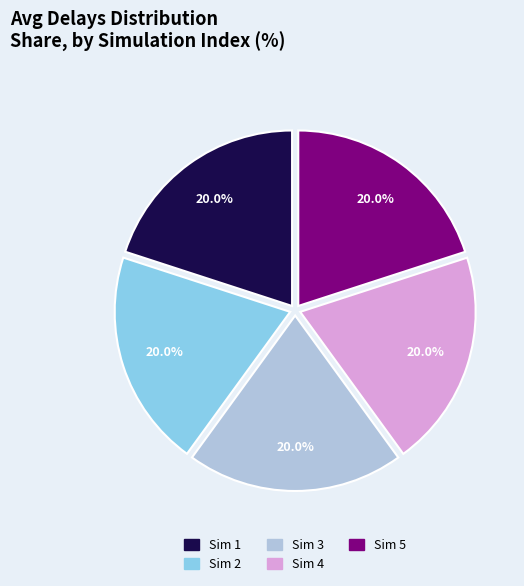

Does Sim 2 represent more than half of the total?

No